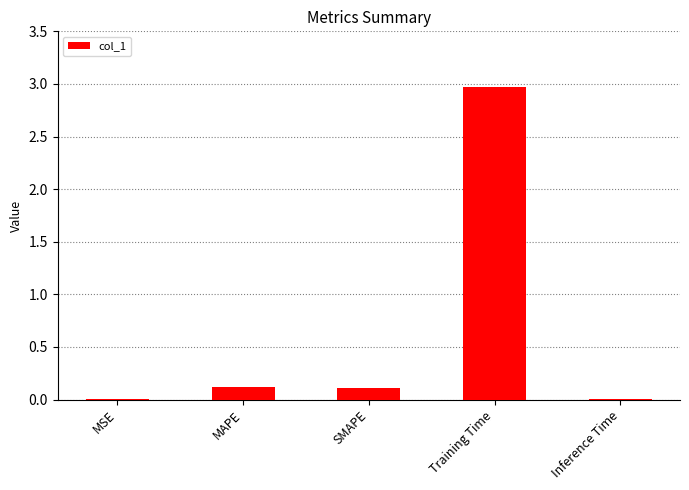

How many categories are shown in the chart?

5